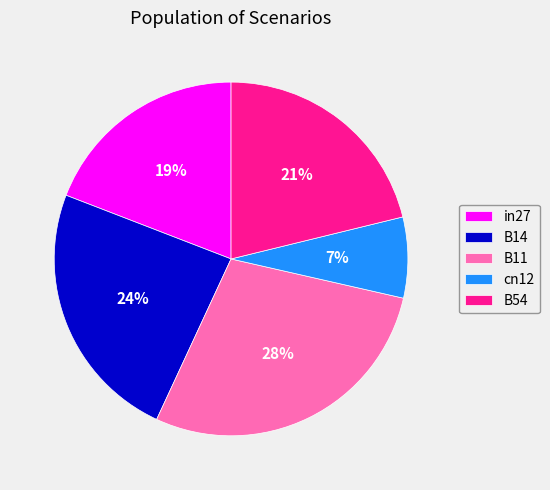

Do B54 and B14 together represent more than half of the pie?

No